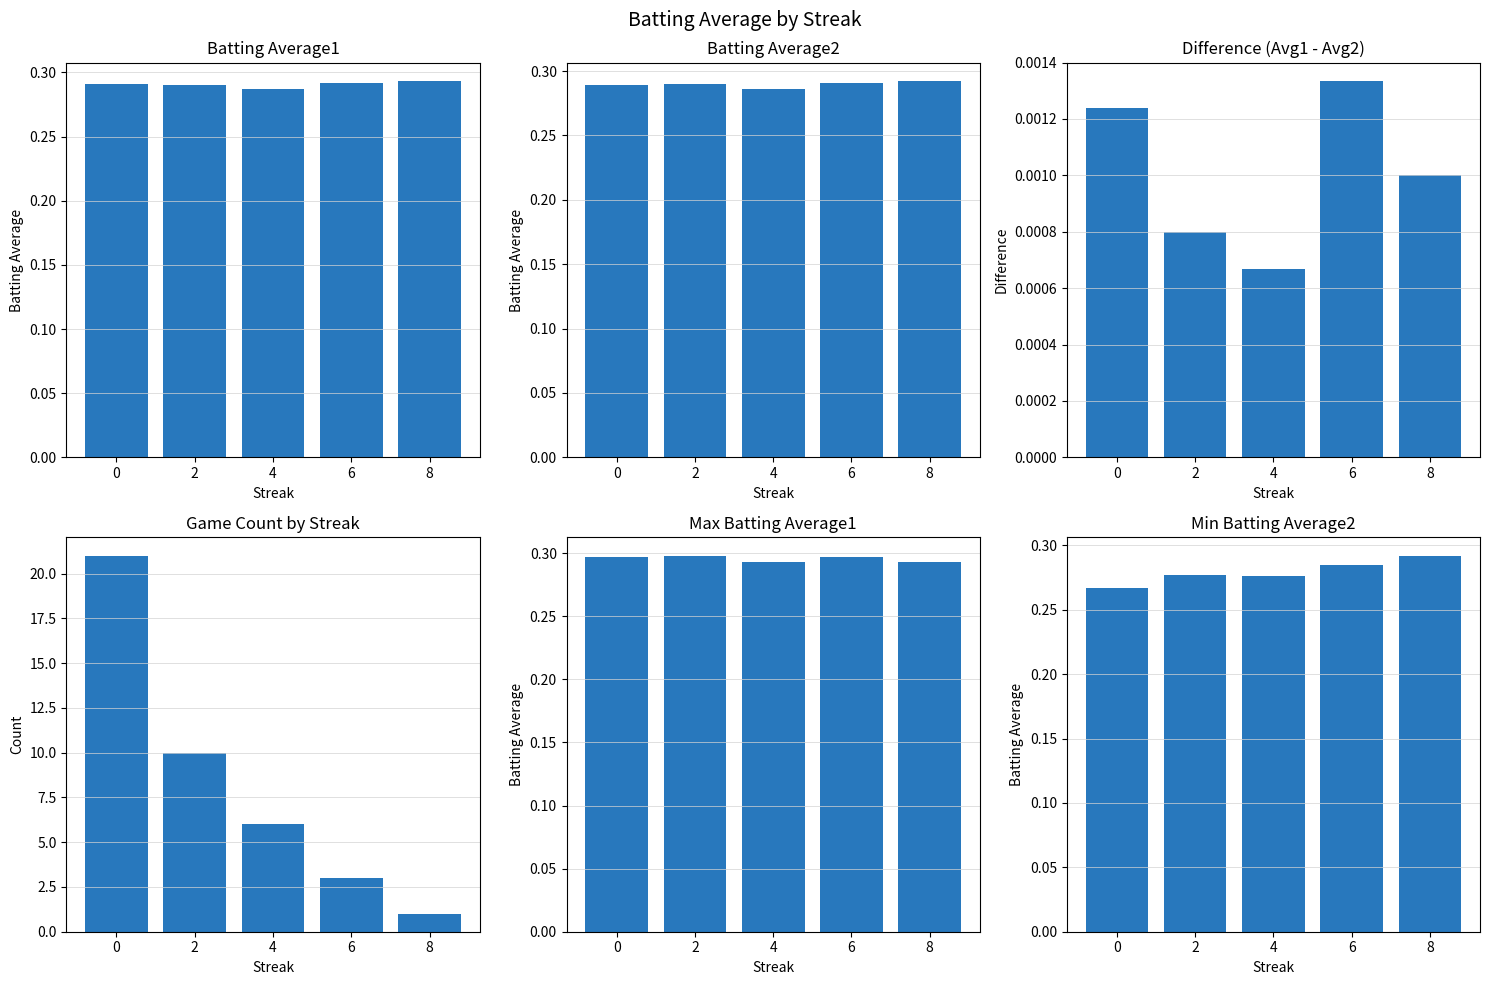

Reading left to right, list all the values displayed in this chart.

Batting Average1: 0.3	0.3	0.3	0.3	0.3
Batting Average2: 0.3	0.3	0.3	0.3	0.3
Avg1 - Avg2: 0.0	0.0	0.0	0.0	0.0
Game Count: 21.0	10.0	6.0	3.0	1.0
Max Batting Average1: 0.3	0.3	0.3	0.3	0.3
Min Batting Average2: 0.3	0.3	0.3	0.3	0.3